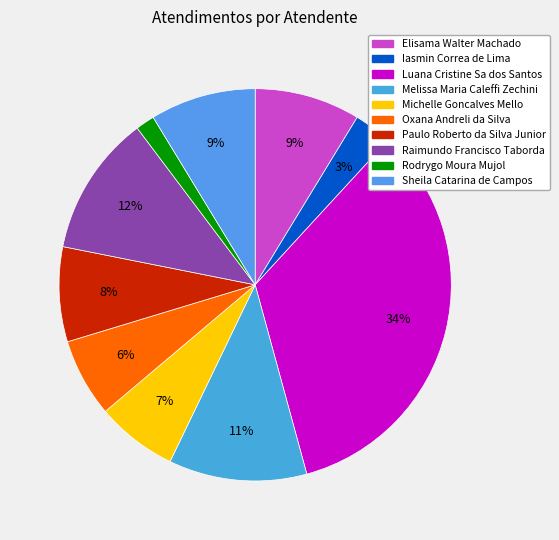

Is Paulo Roberto da Silva Junior the majority of the pie?

No